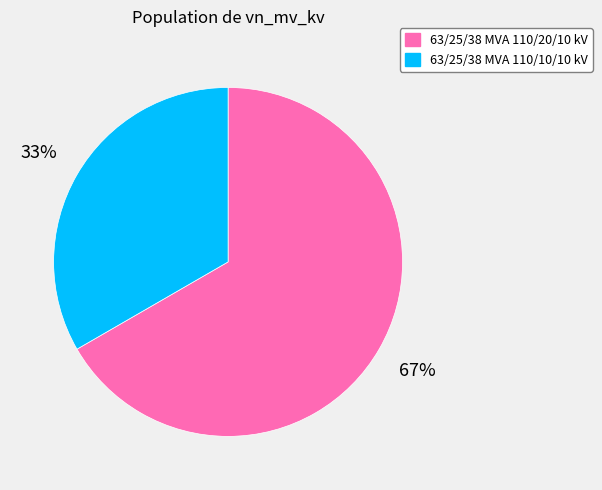

To the nearest percent, what is the average slice percentage?

50%